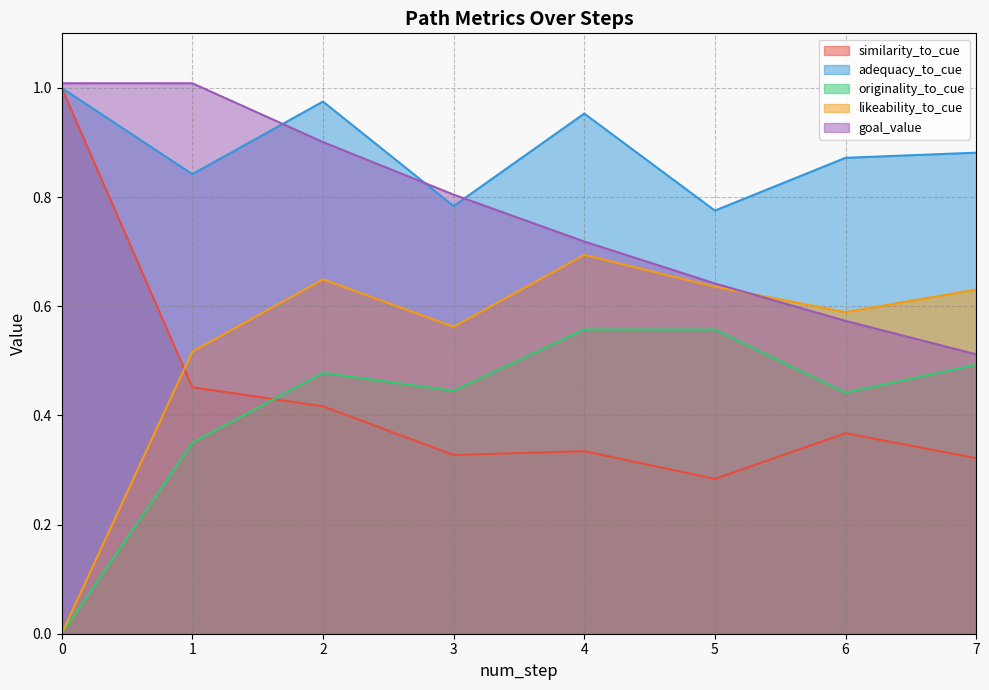

True or false: adequacy_to_cue and originality_to_cue cross at least once.

False